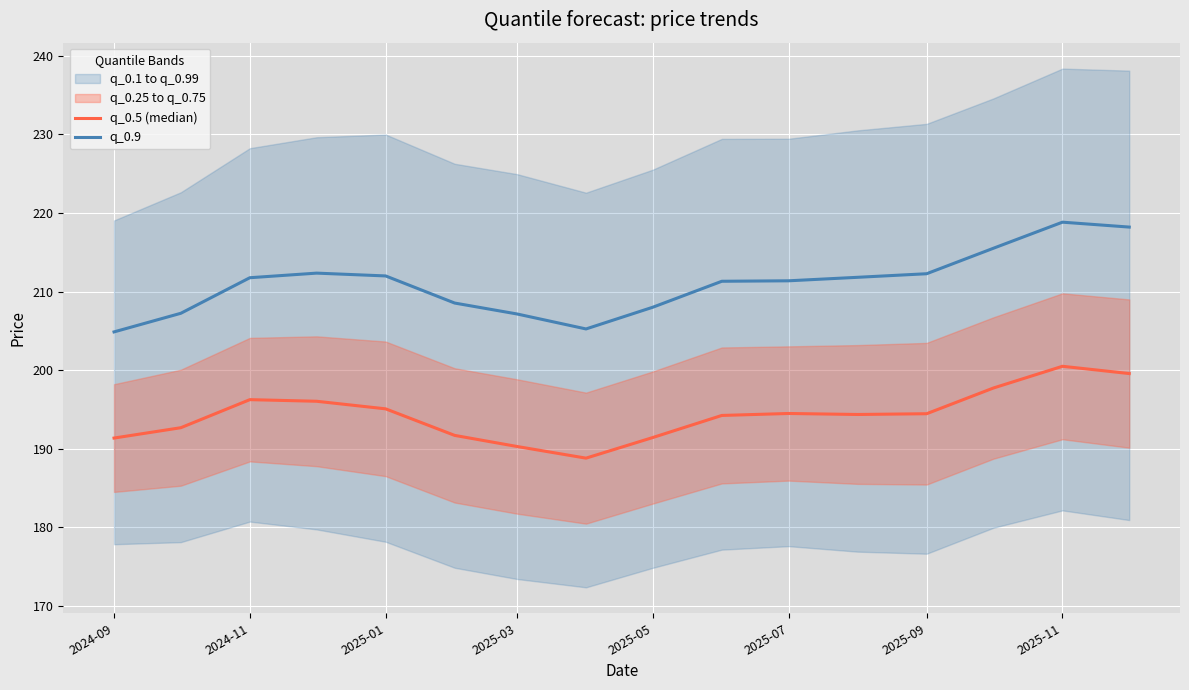

How many data points in q_0.9 are less than 211?

6